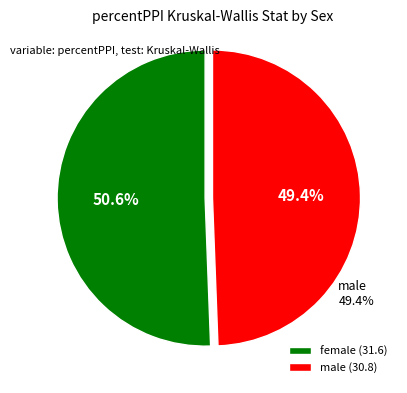

Is male the majority of the pie?

No